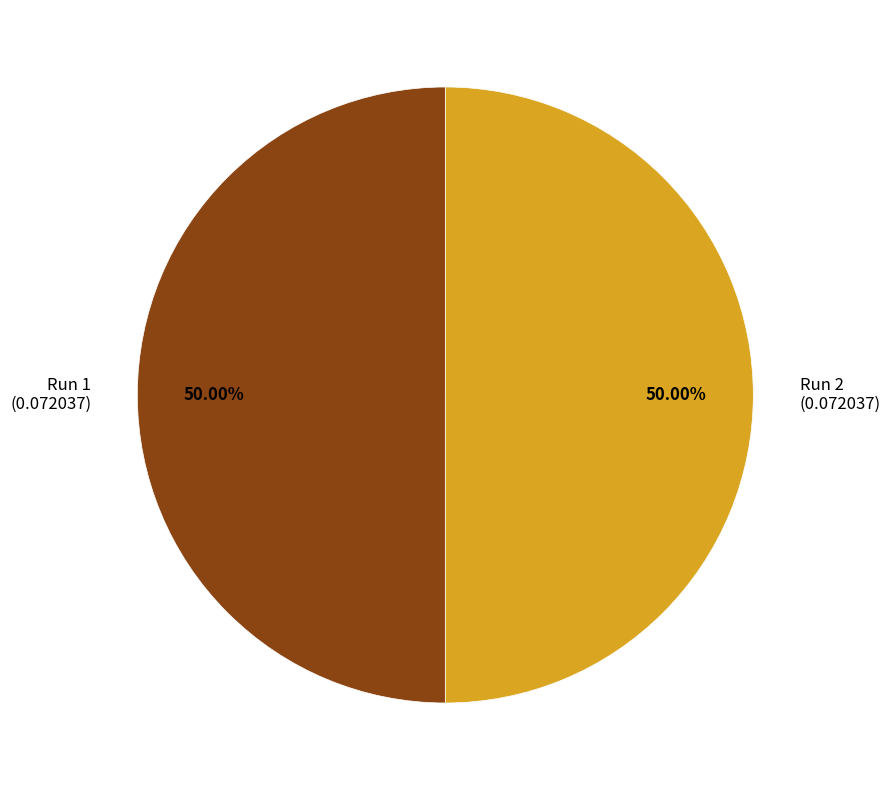

Combined, do Run 1 (0.072037) and Run 2 (0.072037) account for over 50%?

Yes